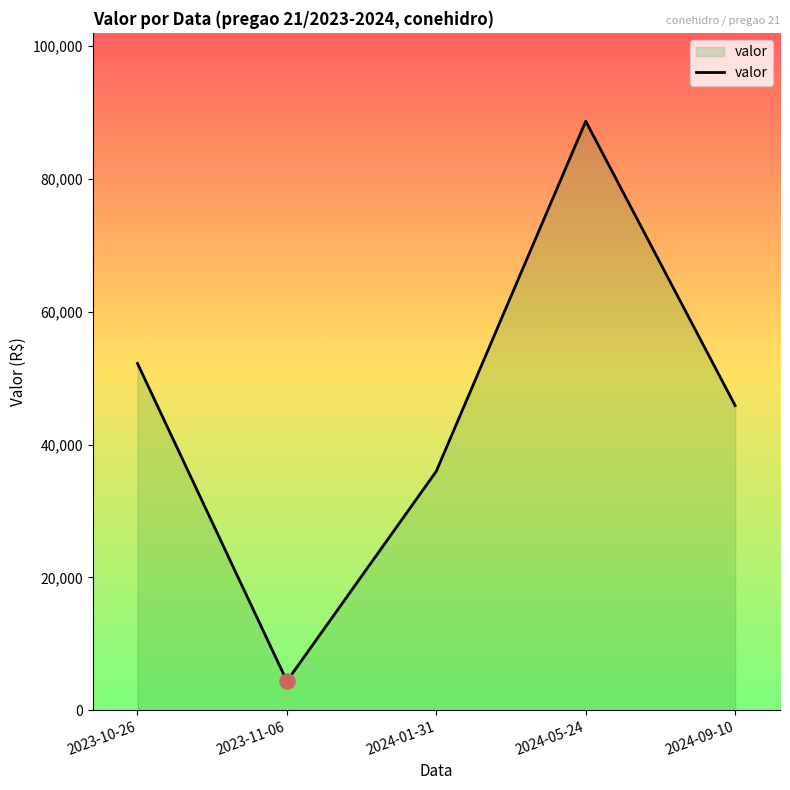

What is the change in value from 2023-11-06 to 2024-09-10?

+41497.4